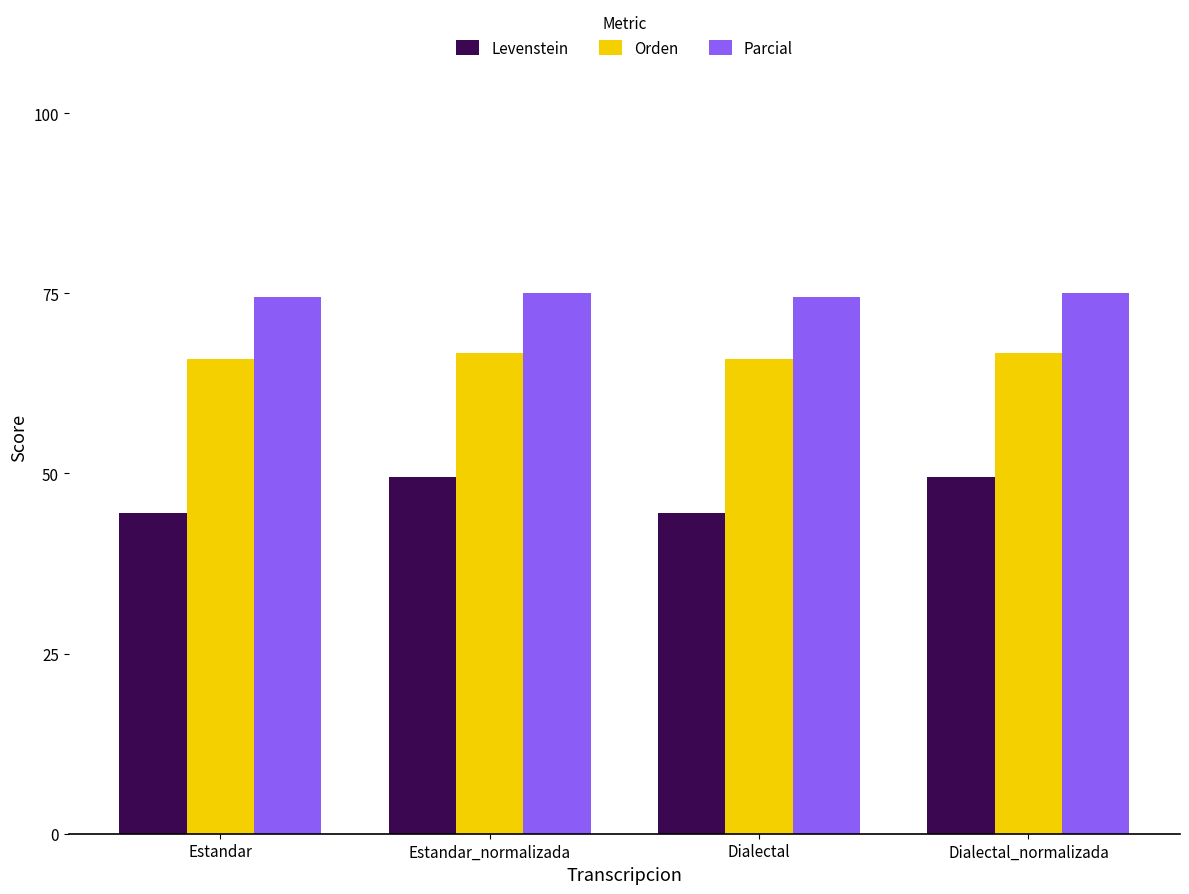

What position from the right is Estandar_normalizada?

3